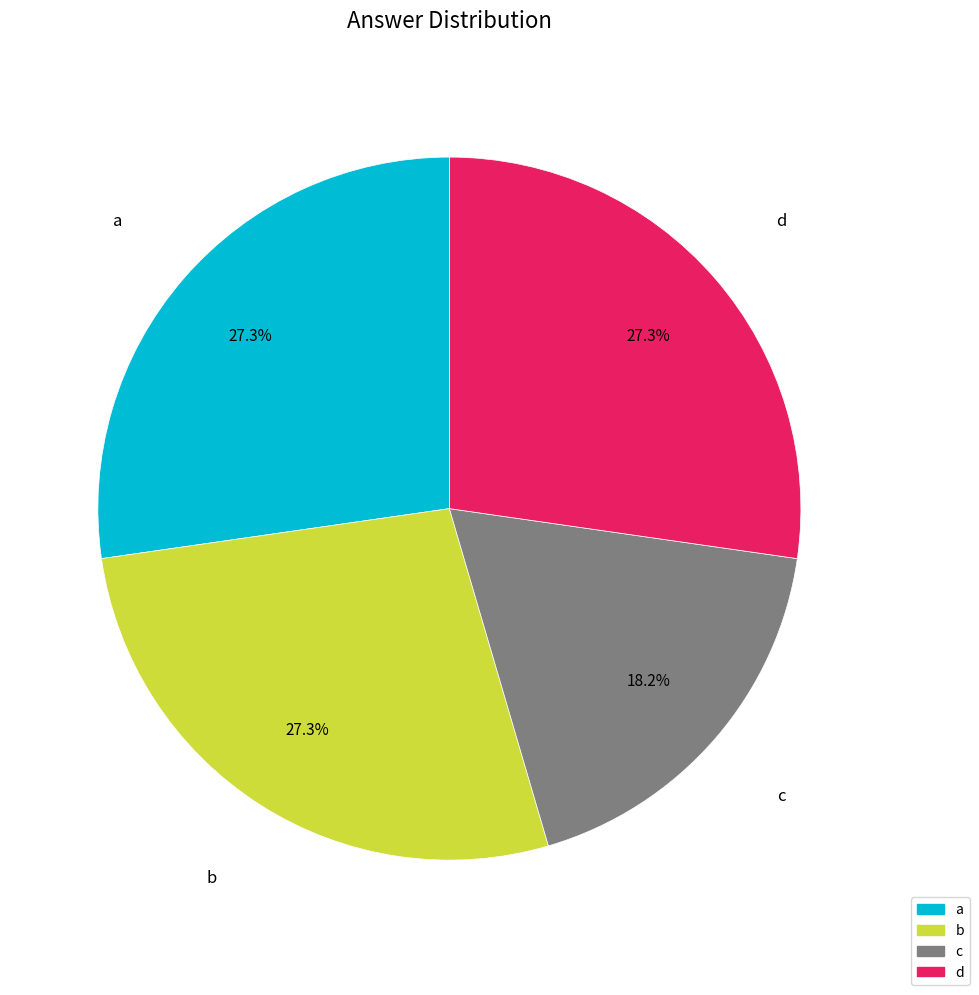

To the nearest percent, what portion does a represent?

27%